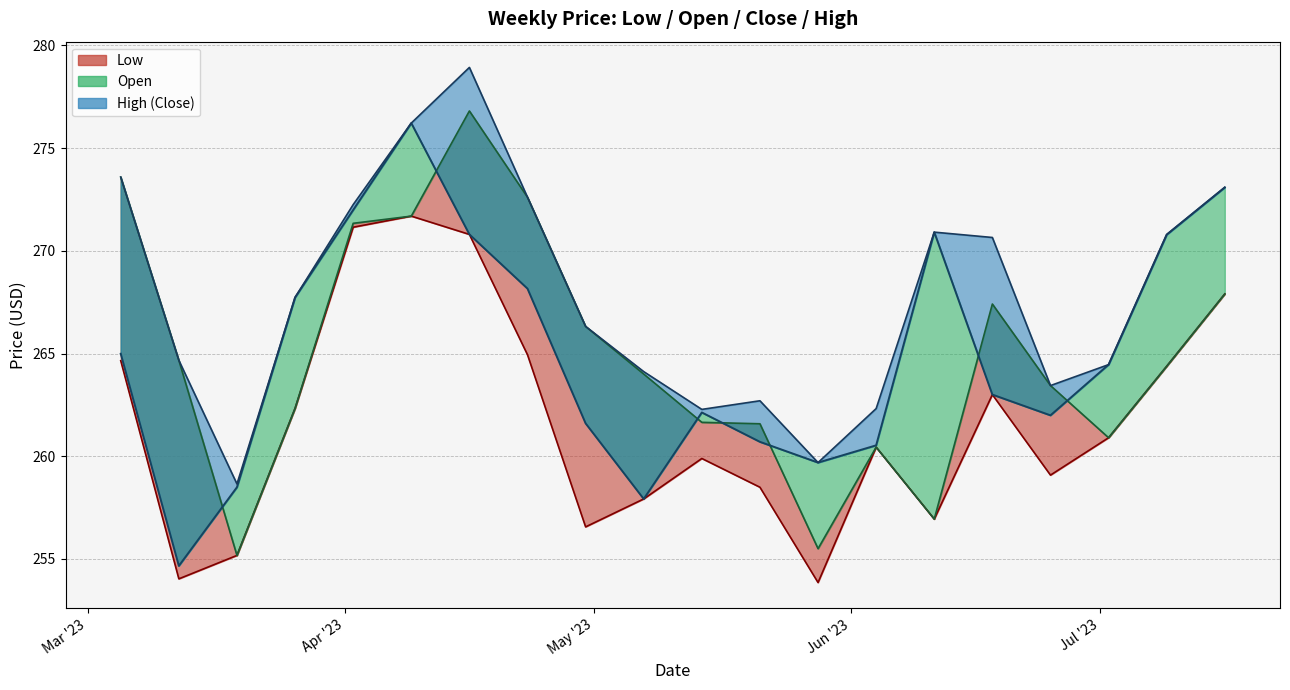

How many interior local valleys does the Price series have?

4